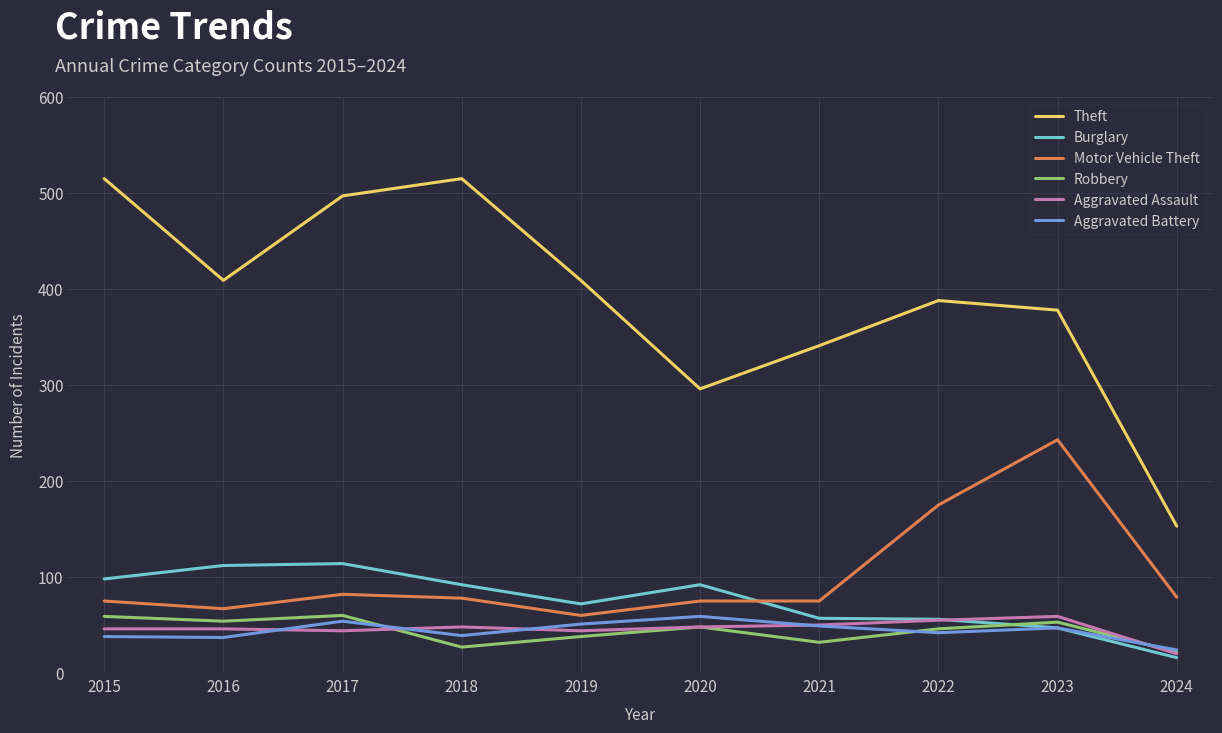

The value of Motor Vehicle Theft at 2018 is 78. True or false?

True